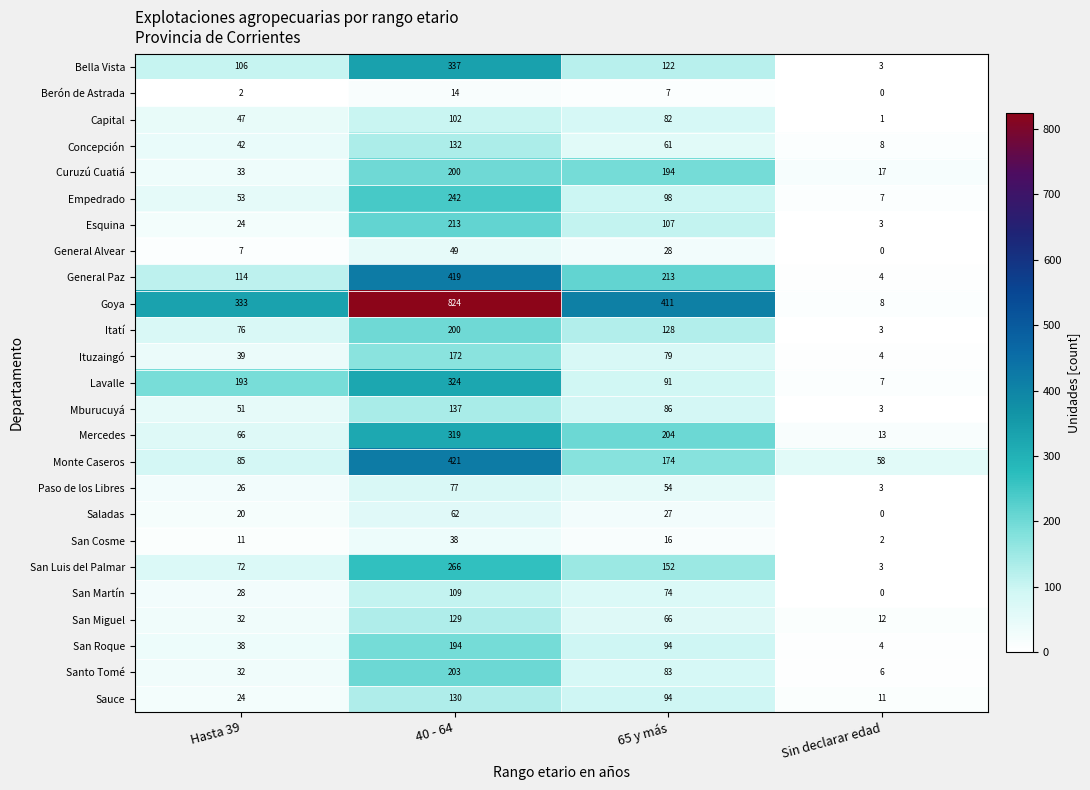

At which category is the sum across all series the highest?

40 - 64